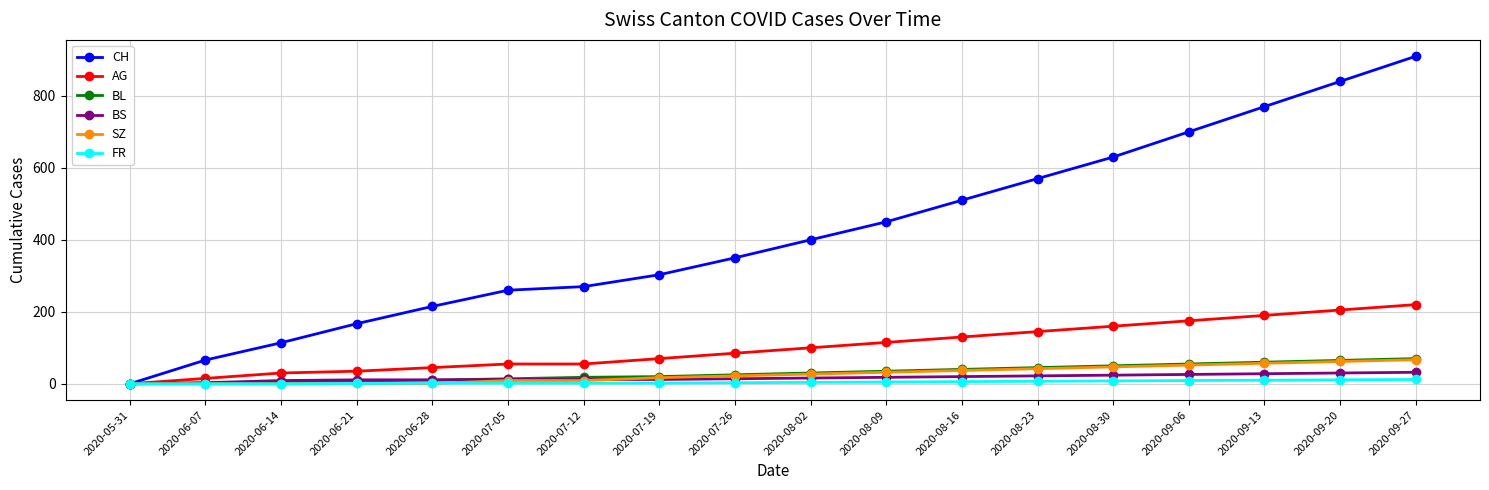

Which series has the widest spread of values?

CH